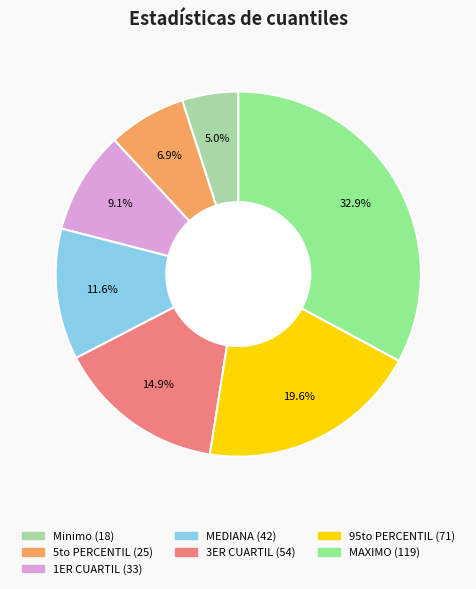

What percentage is the 5to PERCENTIL slice, to the nearest percent?

7%